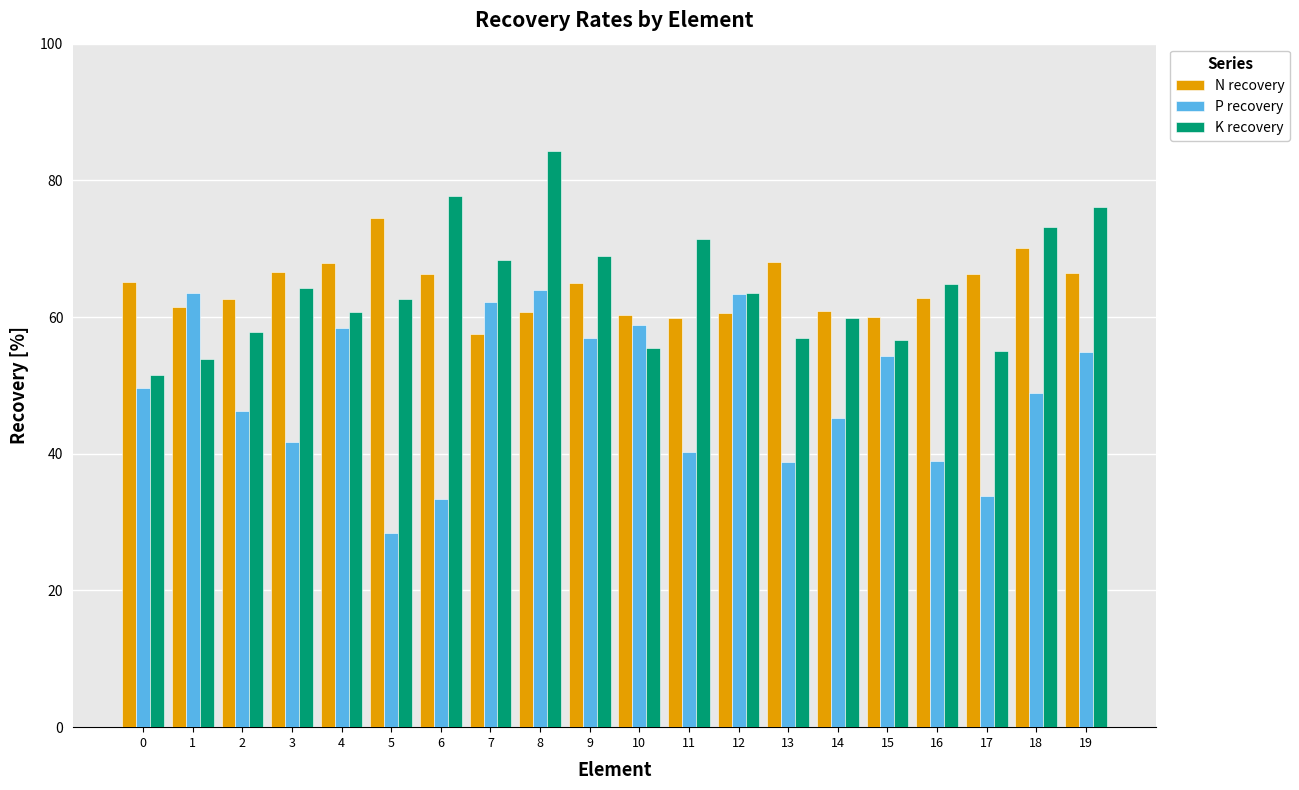

What is the difference between the maximum and minimum values in the P recovery series?

35.5